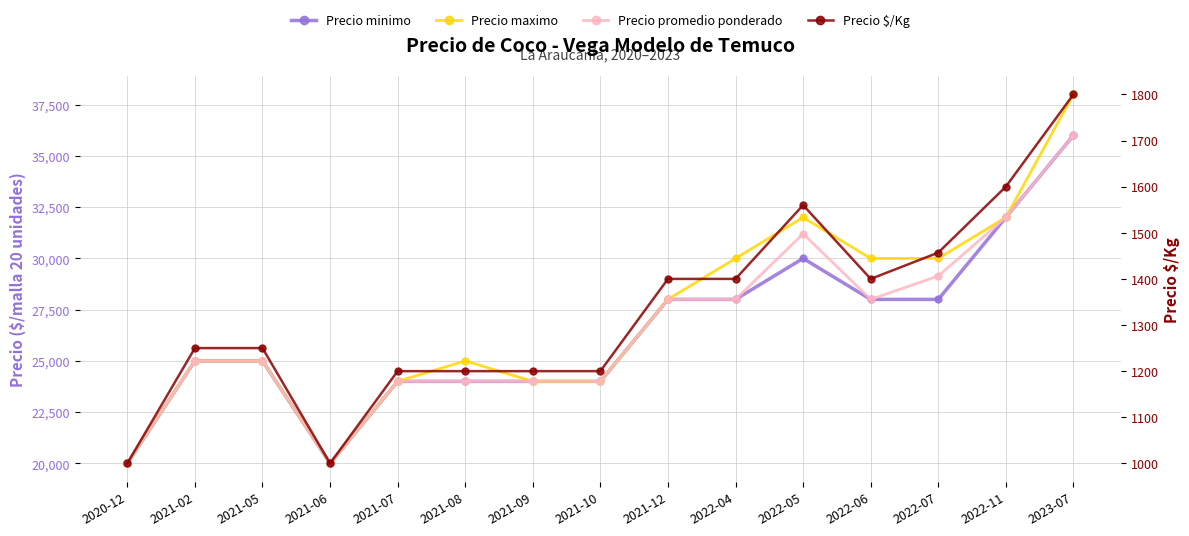

The value of Precio promedio ponderado at 2022-04 is 28000. True or false?

True